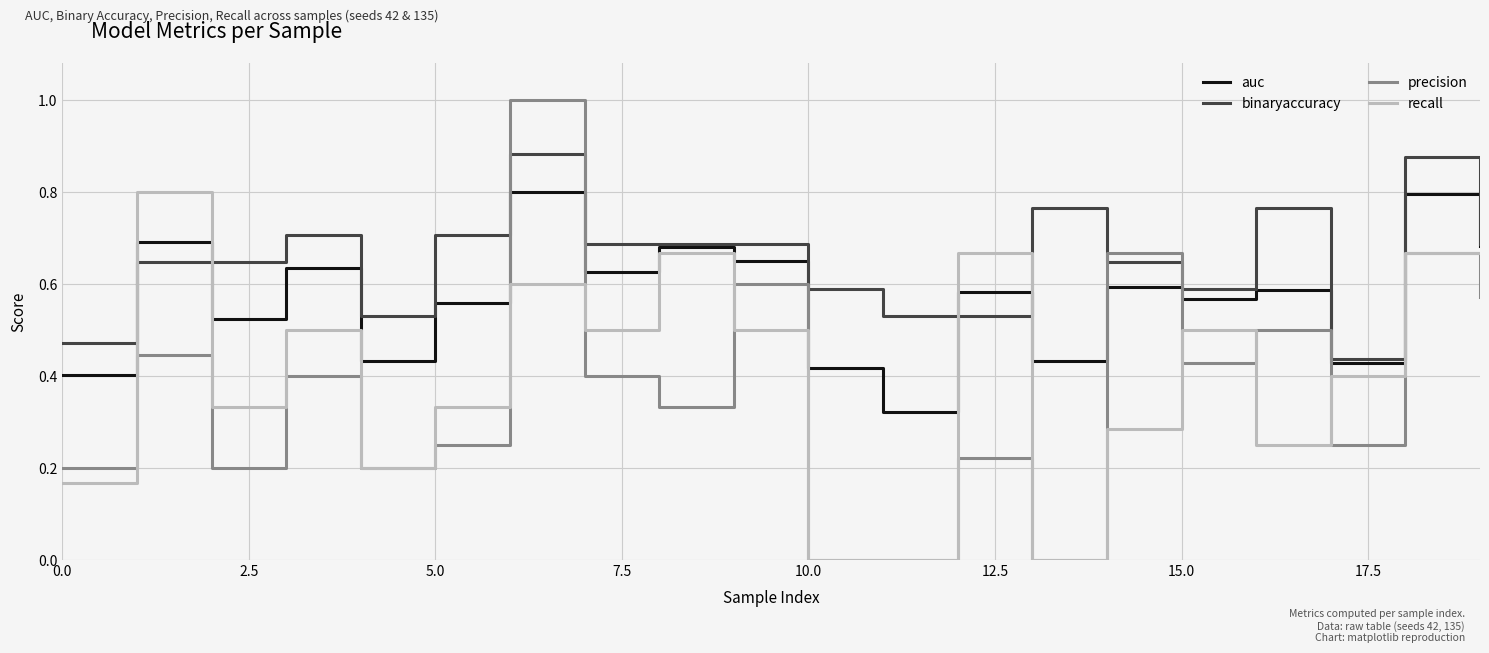

Is this an area chart (filled region under the line)?

No